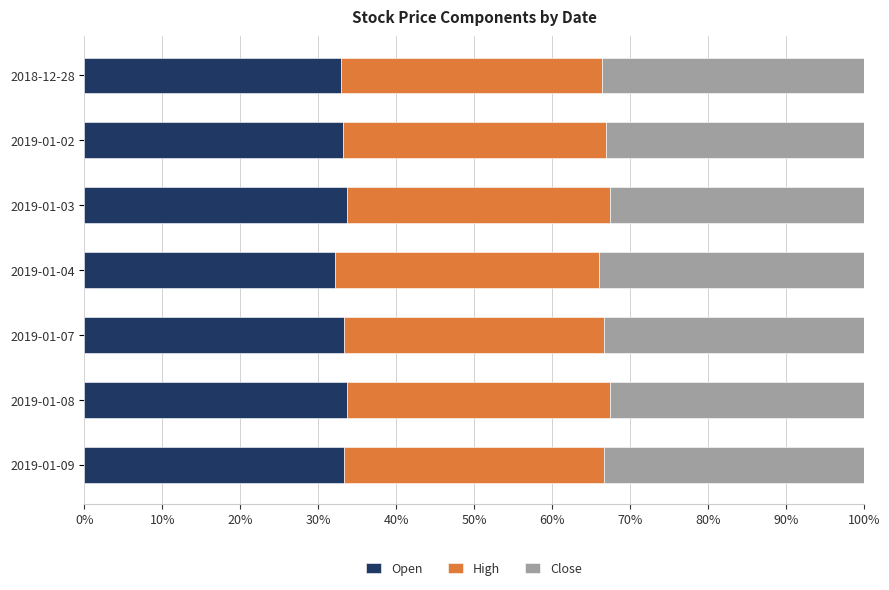

What is the maximum value for Open?

33.8